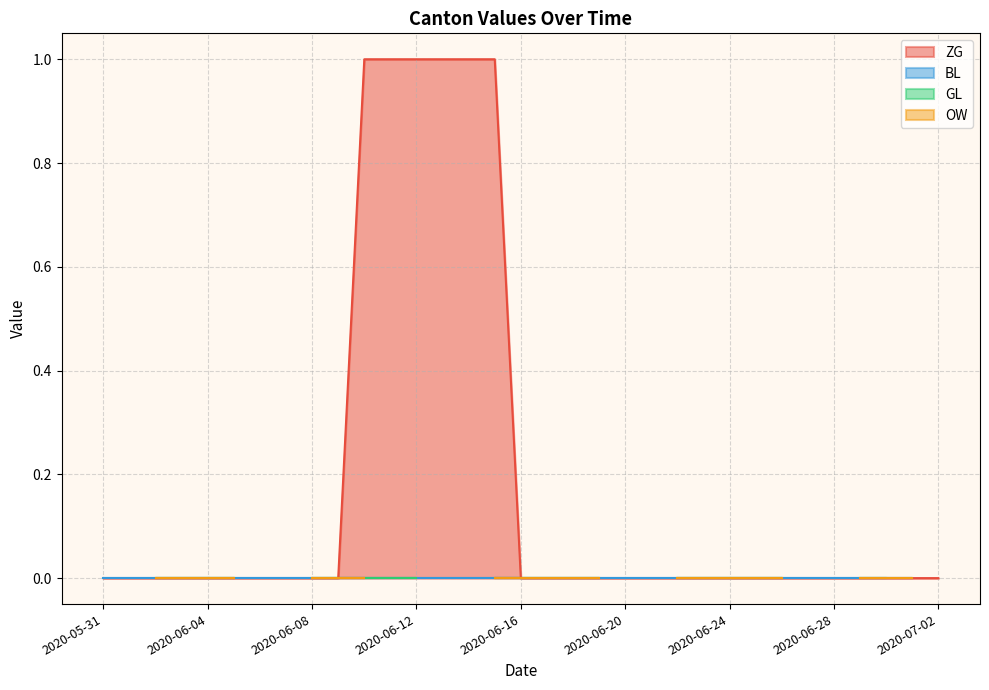

What is the label of the 25th point from the right?

2020-06-08